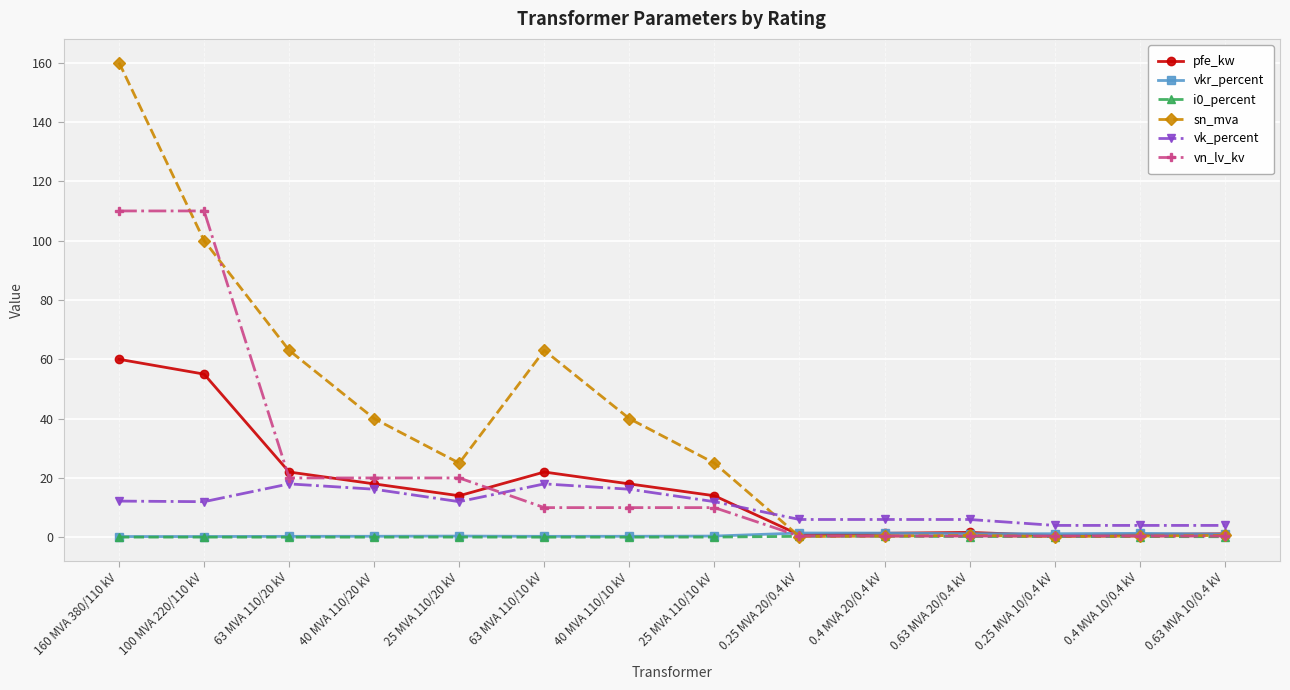

At which category is the sum across all series the highest?

160 MVA 380/110 kV